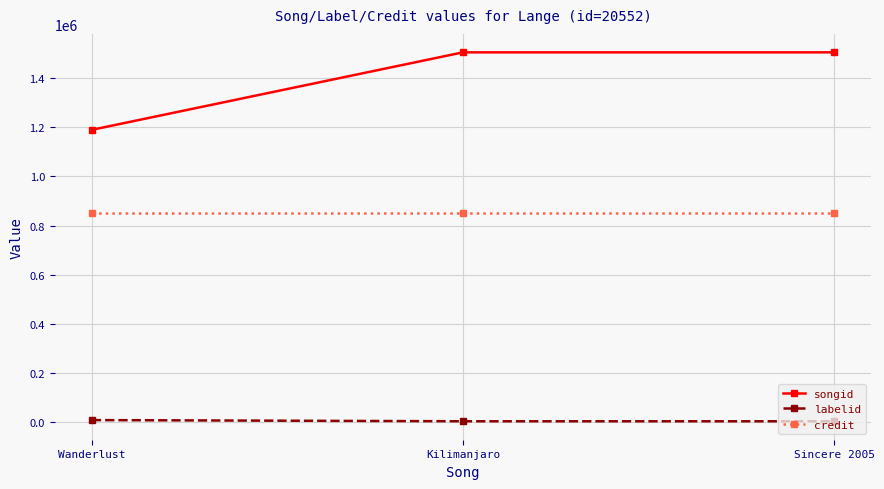

List the series in order of their overall mean, lowest first.

labelid, credit, songid